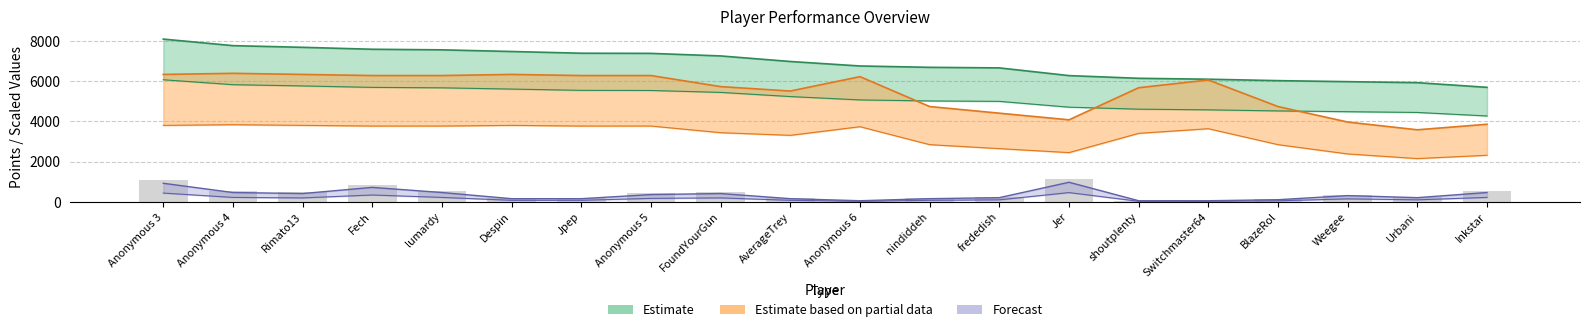

What is the difference between the second highest and minimum values in the Points series?

2071